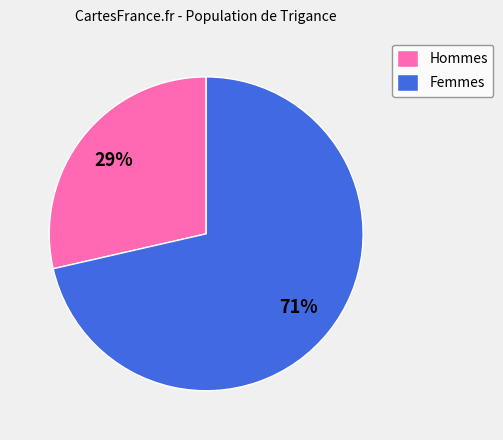

To the nearest percent, what is the average slice percentage?

50%